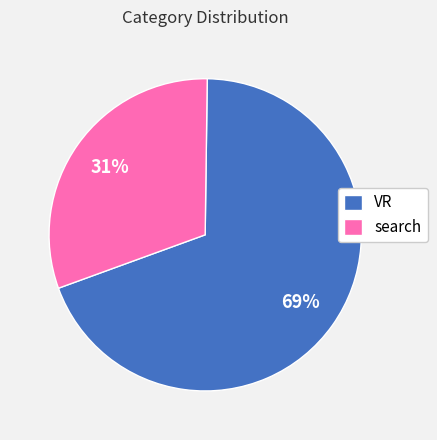

Is it true that VR is 69% of the pie?

True